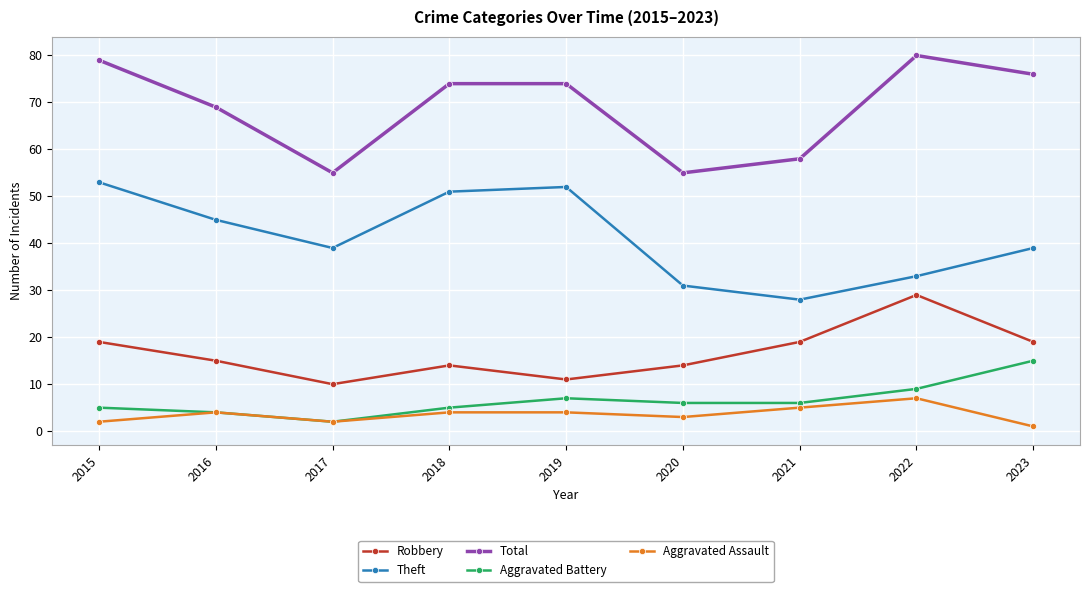

What is the value of the Aggravated Assault point at the 8th from the left?

7